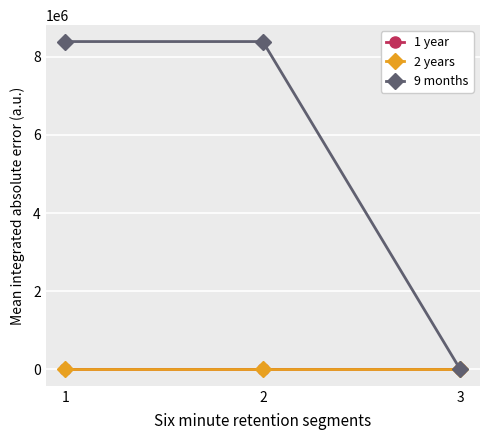

What is the total value across all series at 3?

414.1